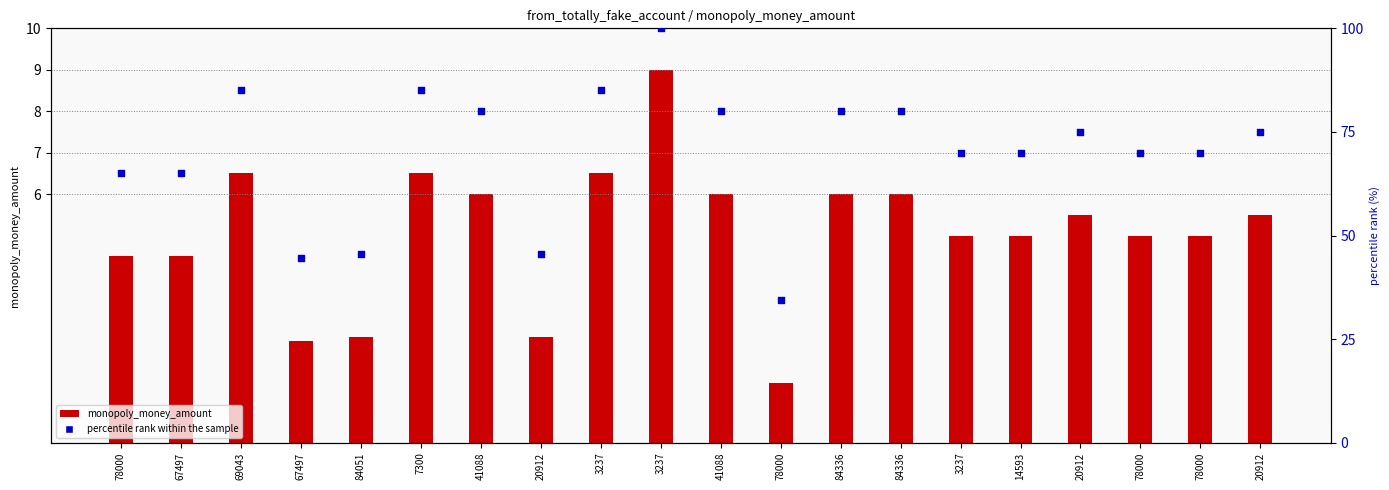

Is the value of monopoly_money_amount at 69043 greater than the value of percentile rank within the sample at 78000?

No